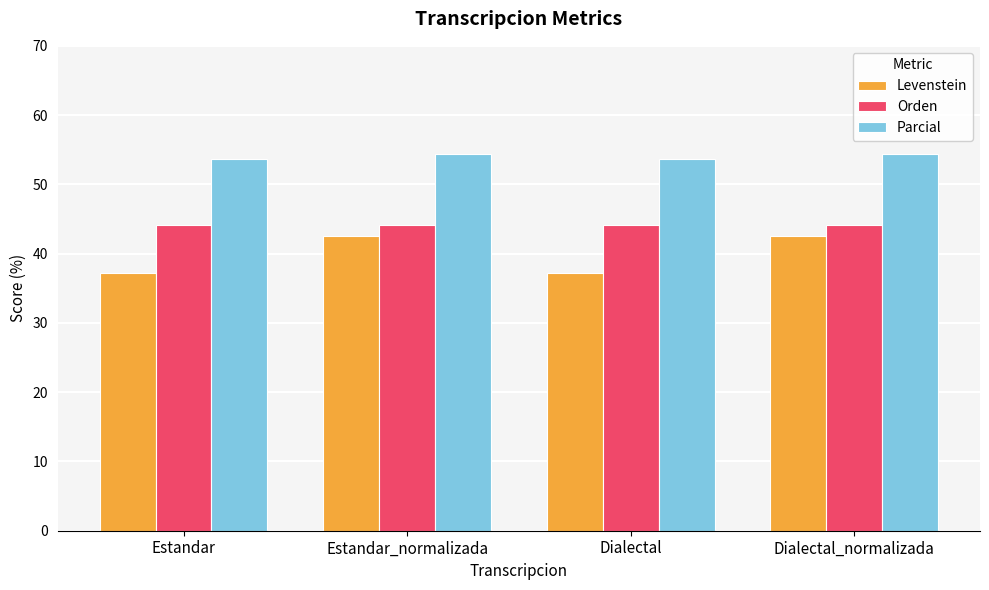

What is the difference between the maximum and second lowest values in the Parcial series?

0.7